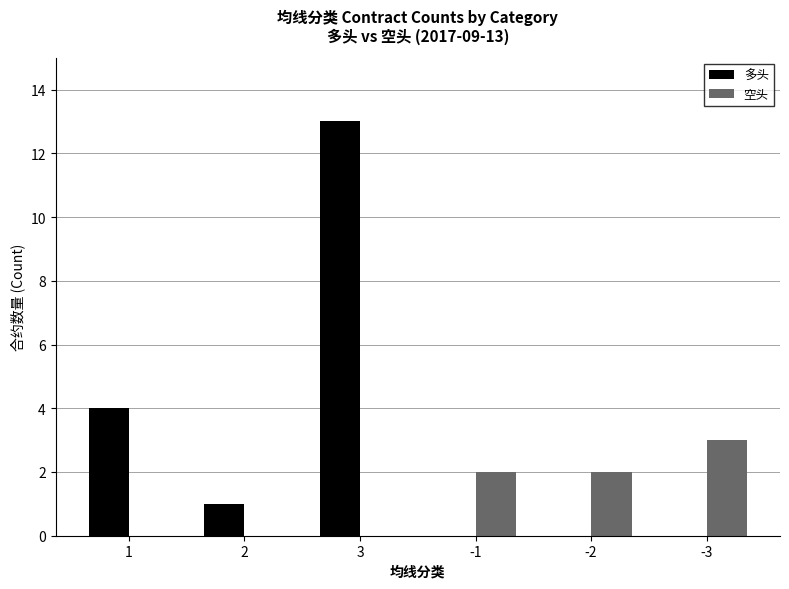

Which series has the largest total across all categories?

多头